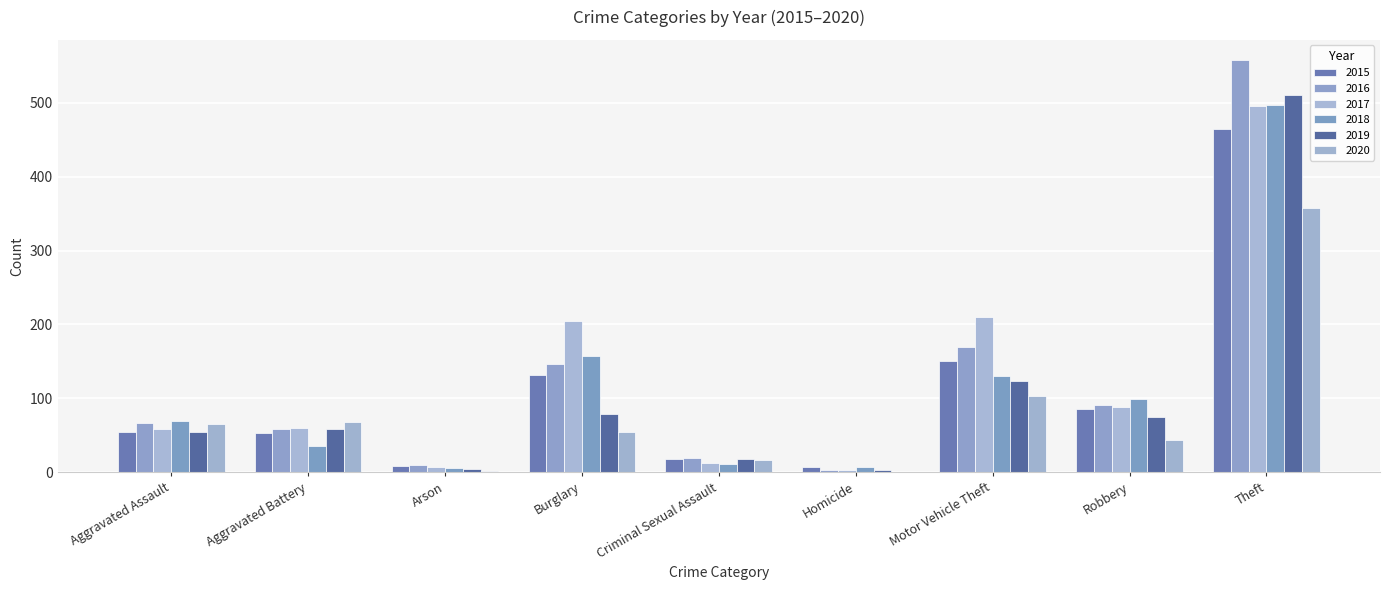

True or false: 2020 has a value of 617 at Theft.

False